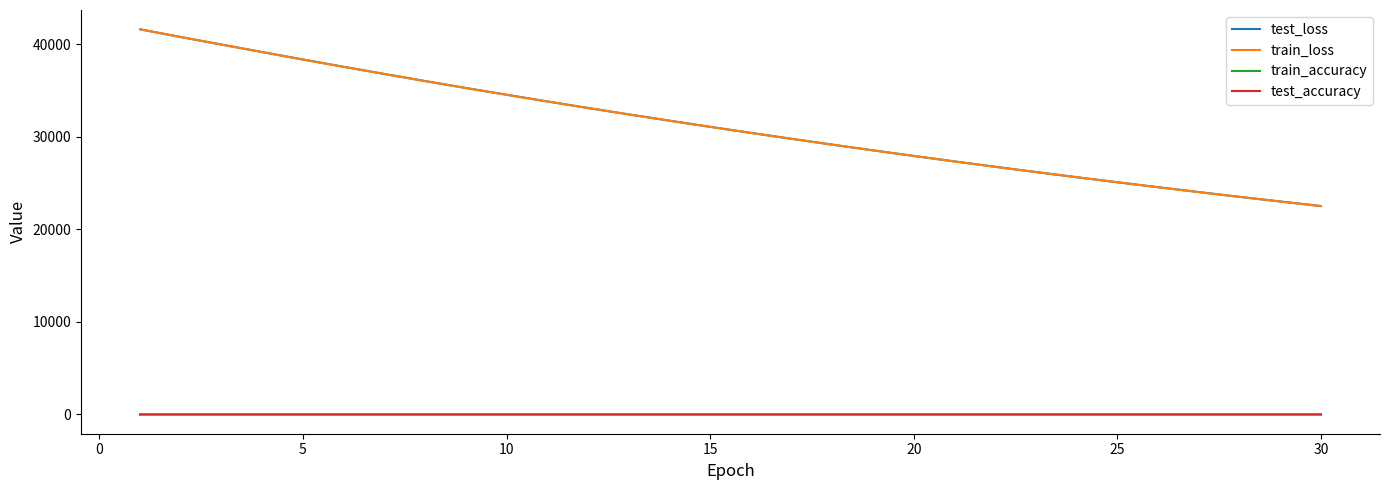

True or false: test_loss and train_accuracy intersect in this chart.

False